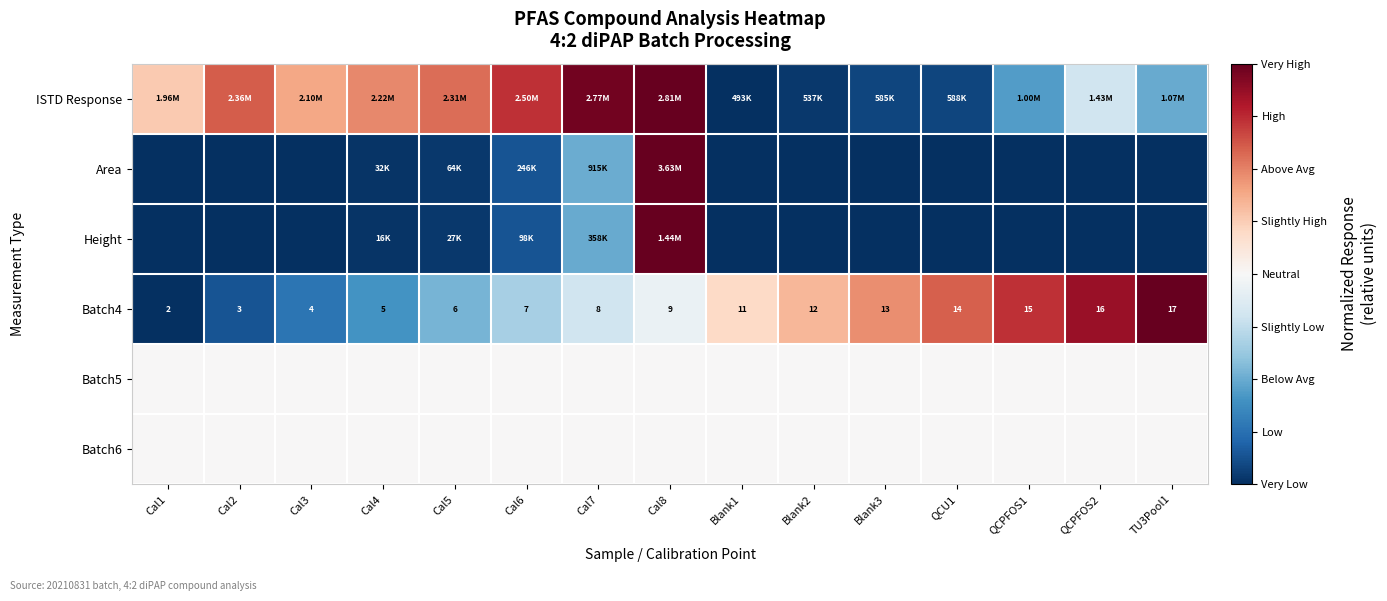

True or false: Batch6 has a value of 0.0 at QCU1.

True